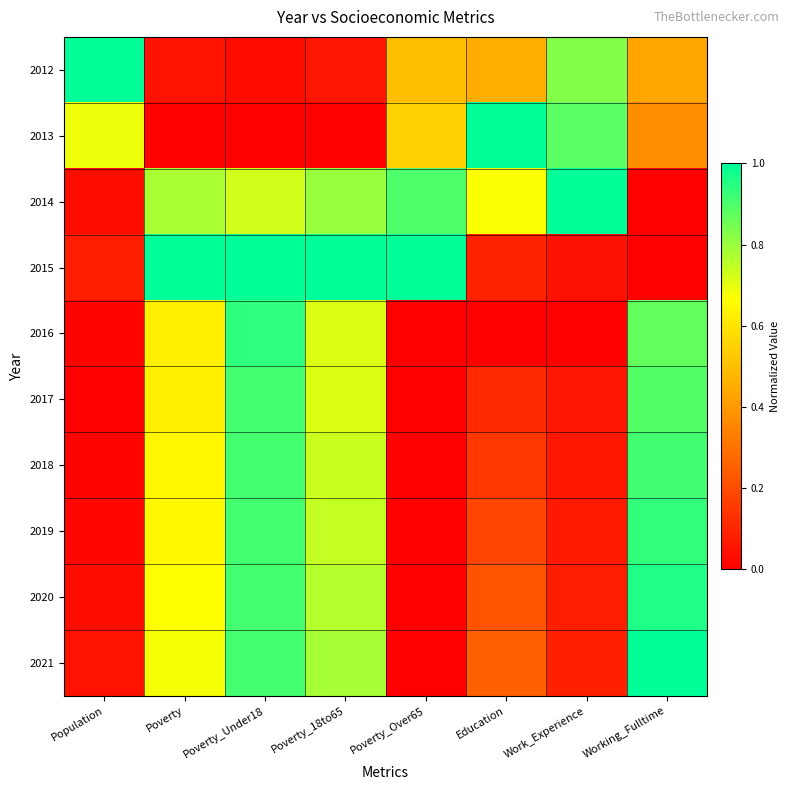

What is the total value across all series at Poverty_18to65?

6.3